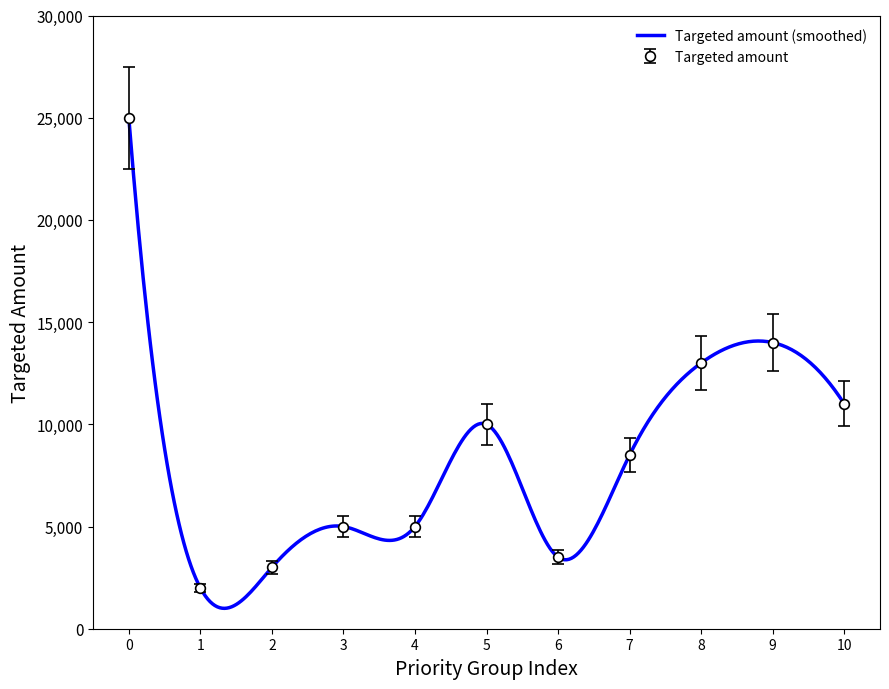

What is the highest value of the Targeted amount (smoothed) series?

25000.0